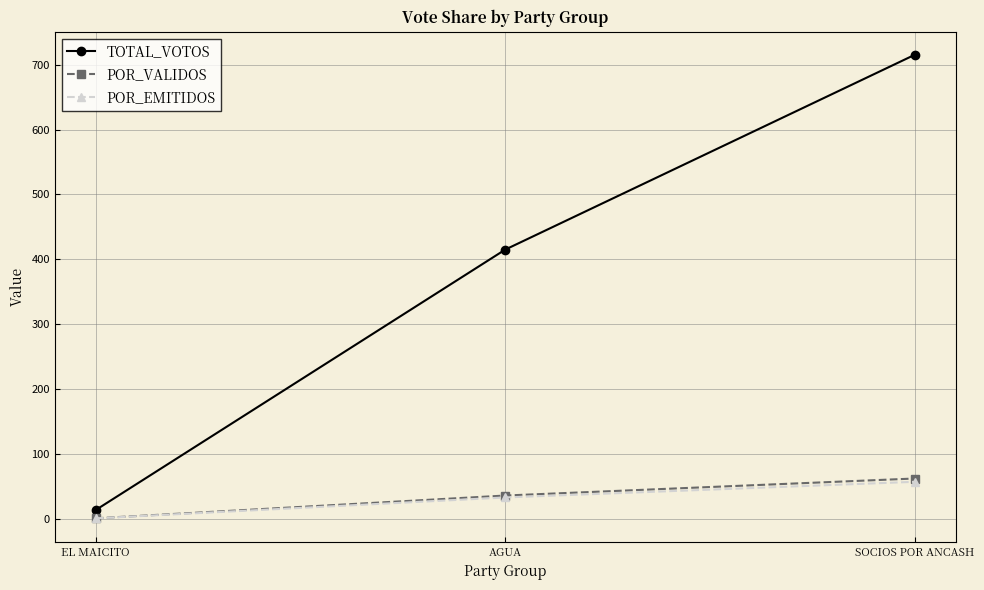

Reading right to left, extract all data points from this chart.

TOTAL_VOTOS: 715.0	415.0	14.0
POR_VALIDOS: 62.5	36.3	1.2
POR_EMITIDOS: 57.4	33.3	1.1